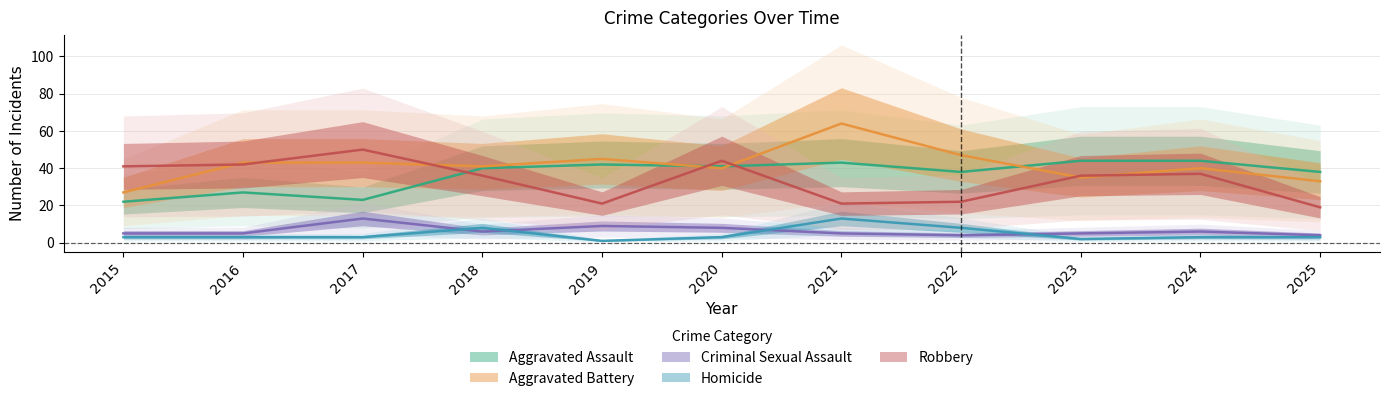

What is the difference between the highest and lowest values at 2022?

43